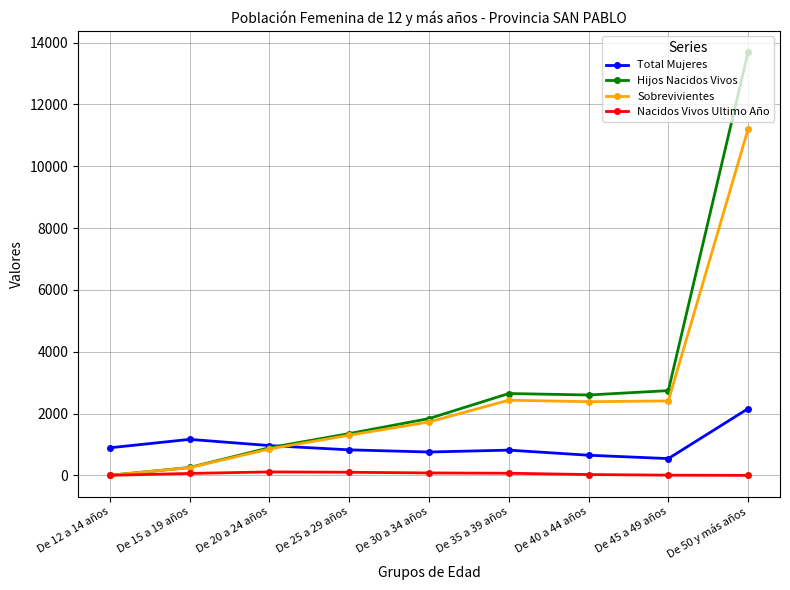

How many lines are shown in the chart?

4